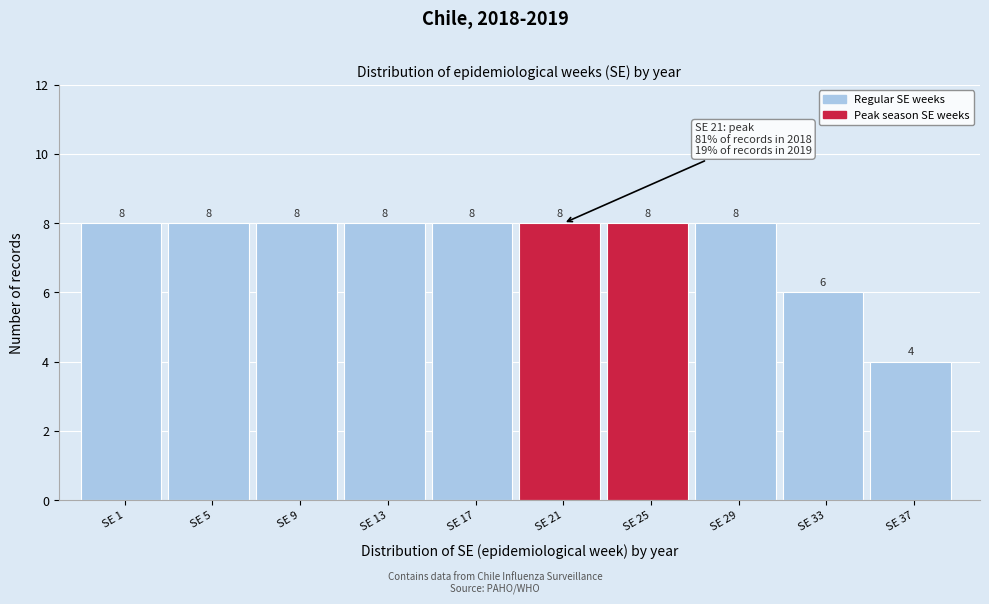

Reading left to right, what are all the values shown in this chart?

SE 1=8	SE 5=8	SE 9=8	SE 13=8	SE 17=8	SE 21=8	SE 25=8	SE 29=8	SE 33=6	SE 37=4